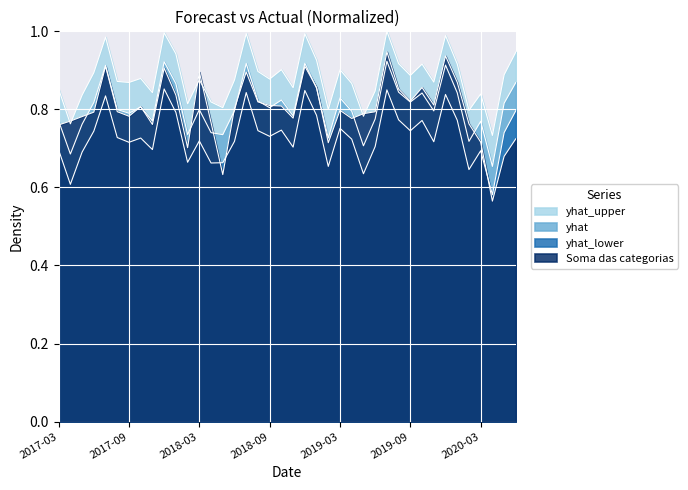

What are all the series names shown in the legend?

yhat_upper, yhat, yhat_lower, Soma das categorias